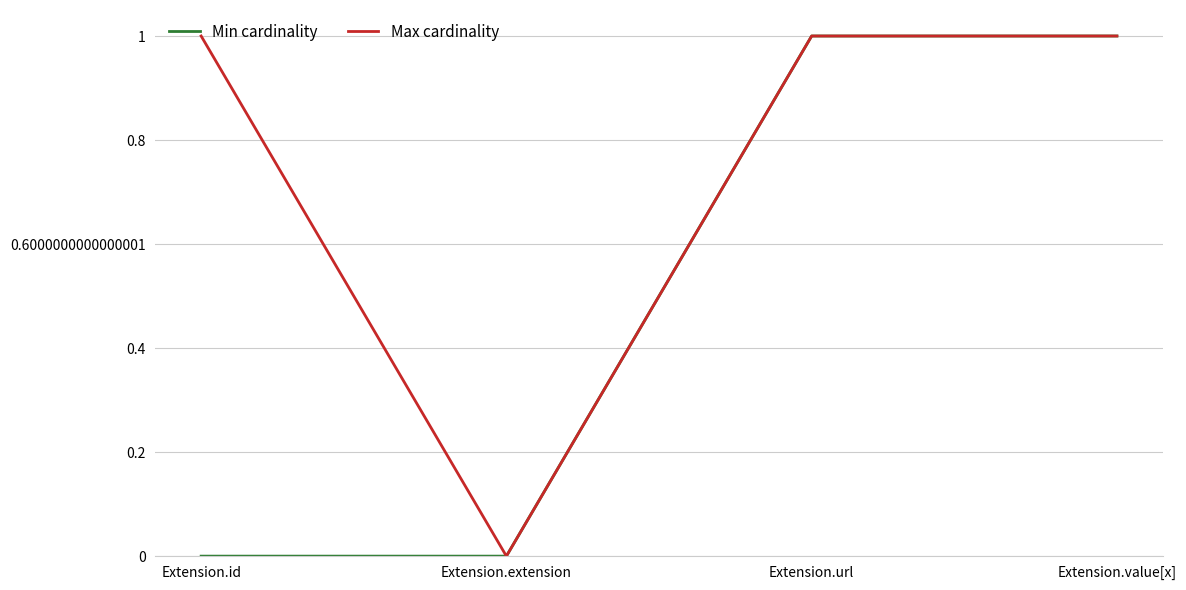

Is it true that Max cardinality equals 2 at Extension.url?

False